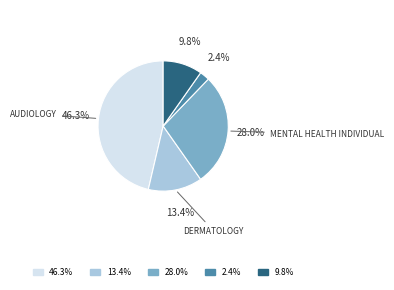

Is there any slice that represents more than half of the pie?

No